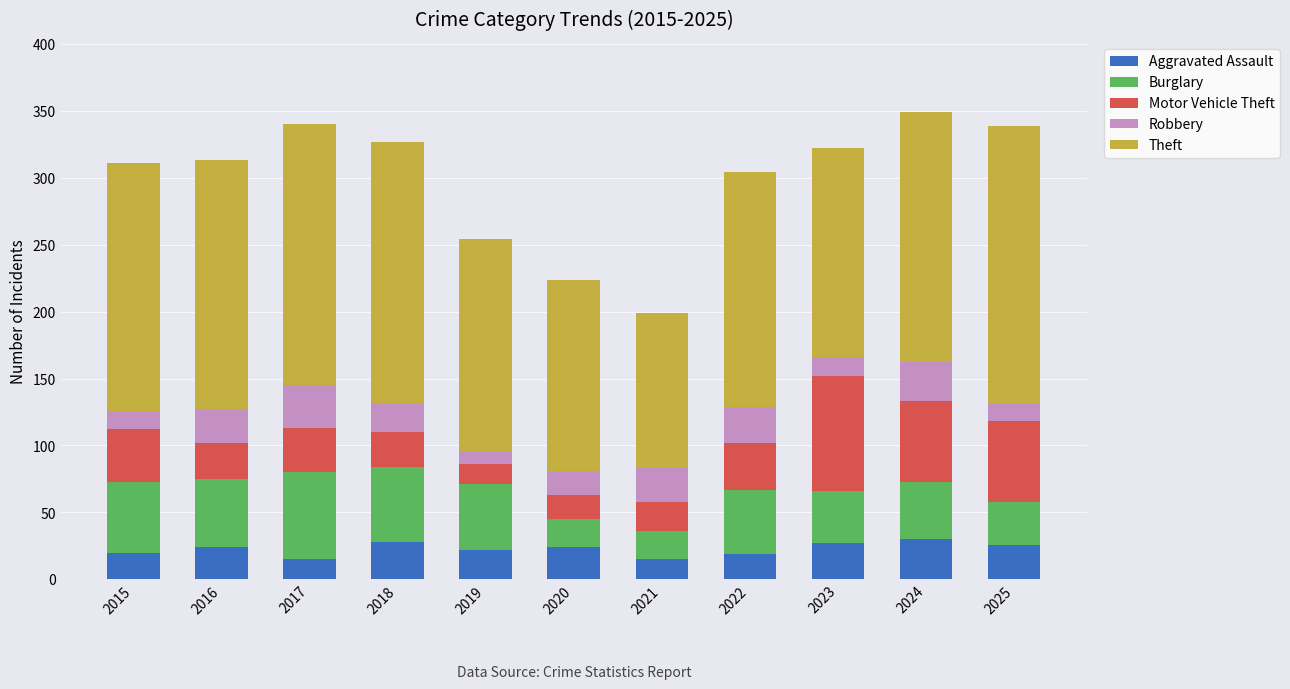

What is the sum of the Aggravated Assault values at 2025 and 2019?

48